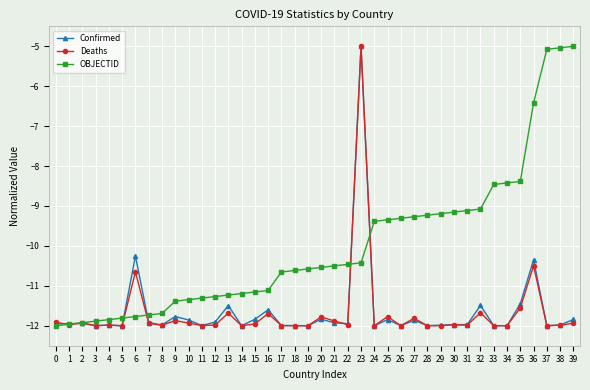

Where does the Confirmed series first go above -11?

6